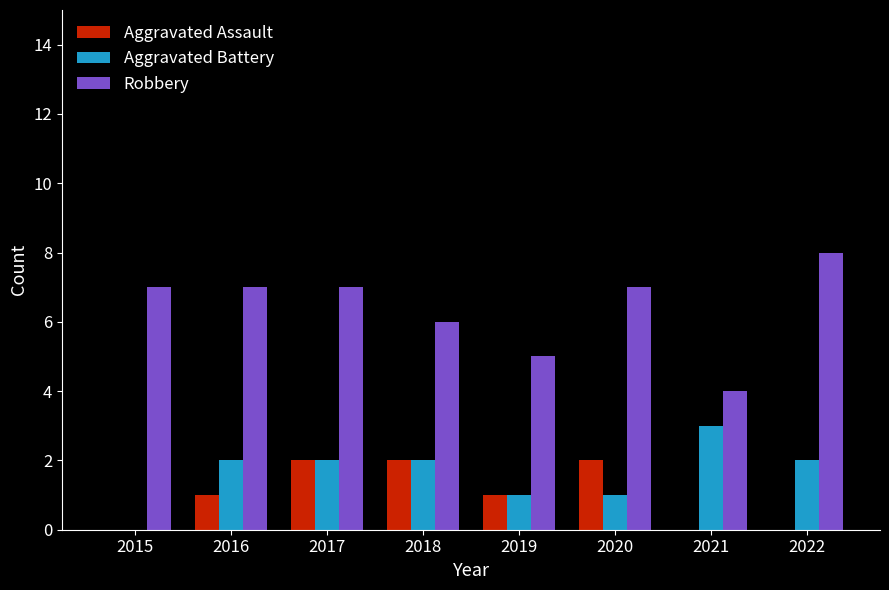

Which series has the largest range (max minus min)?

Robbery